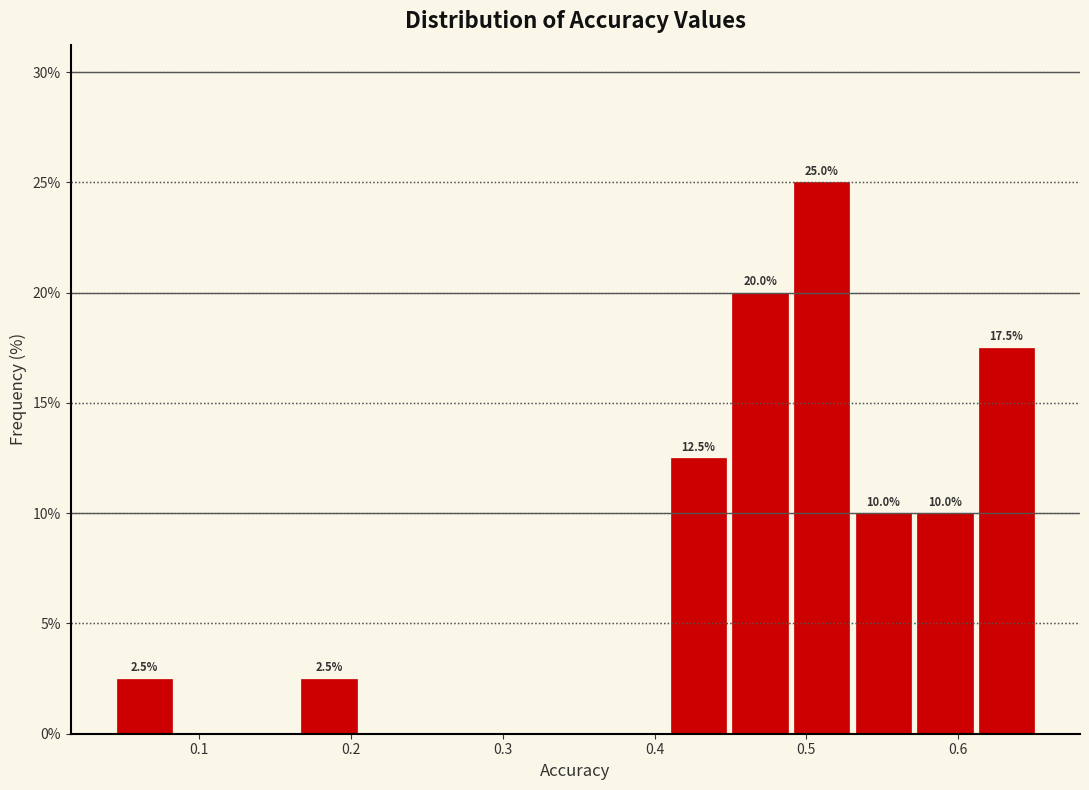

Which range on the x-axis has the tallest bar?

0.49 to 0.53